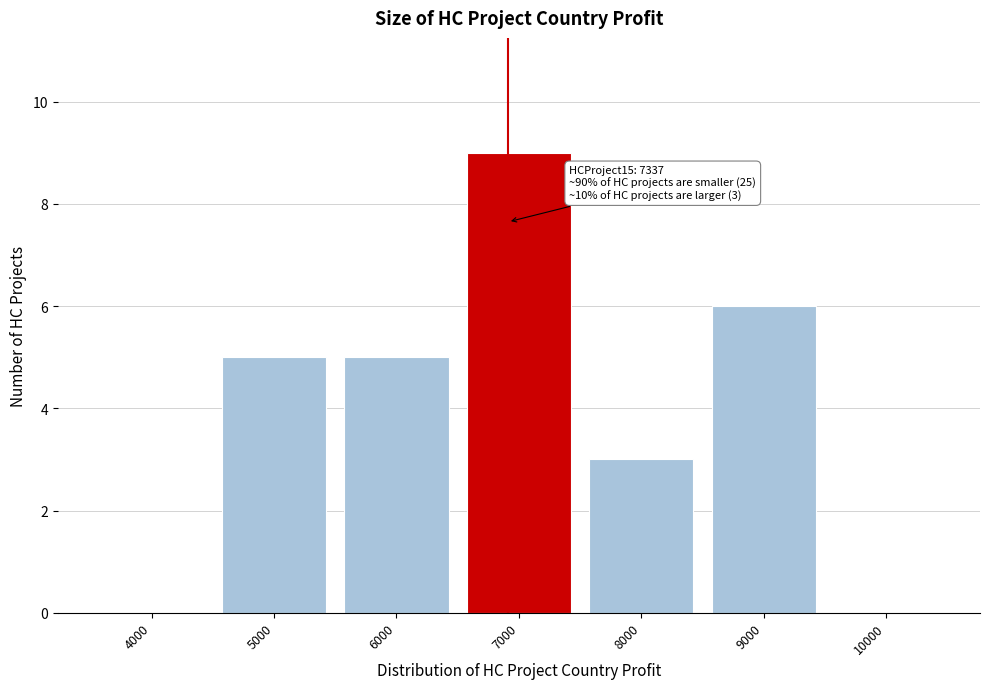

Reading right to left, list all the values displayed in this chart.

10000=0	9000=6	8000=3	7000=9	6000=5	5000=5	4000=0